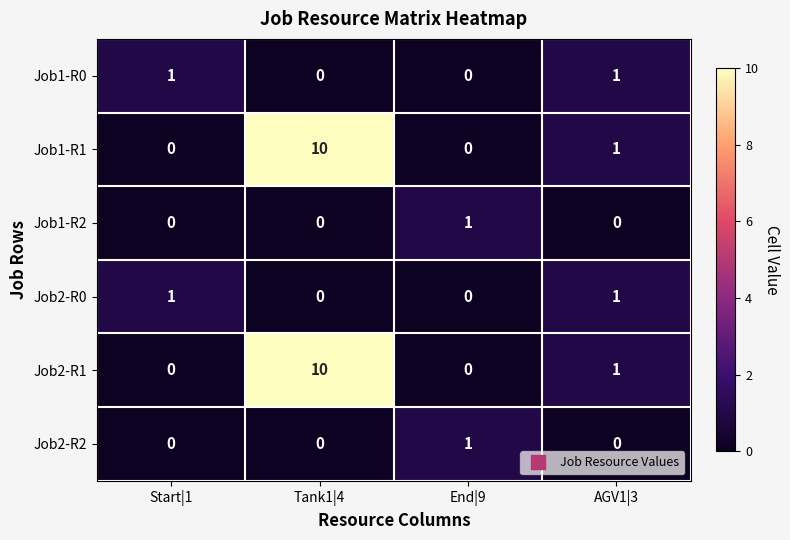

Reading right to left, list all the values displayed in this chart.

Job1-R0: 1	0	0	1
Job1-R1: 1	0	10	0
Job1-R2: 0	1	0	0
Job2-R0: 1	0	0	1
Job2-R1: 1	0	10	0
Job2-R2: 0	1	0	0